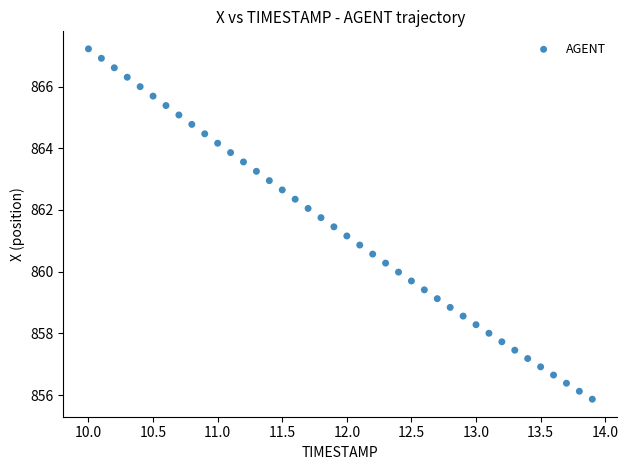

What is the range of Y values (max minus min)?

11.4